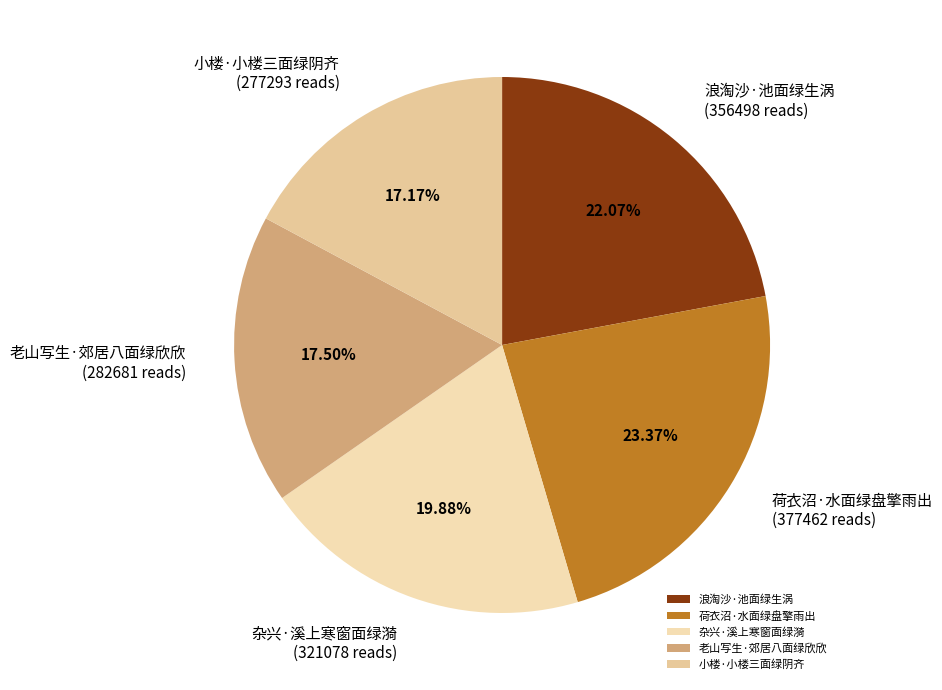

Between 荷衣沼·水面绿盘擎雨出 and 老山写生·郊居八面绿欣欣, which is larger?

荷衣沼·水面绿盘擎雨出